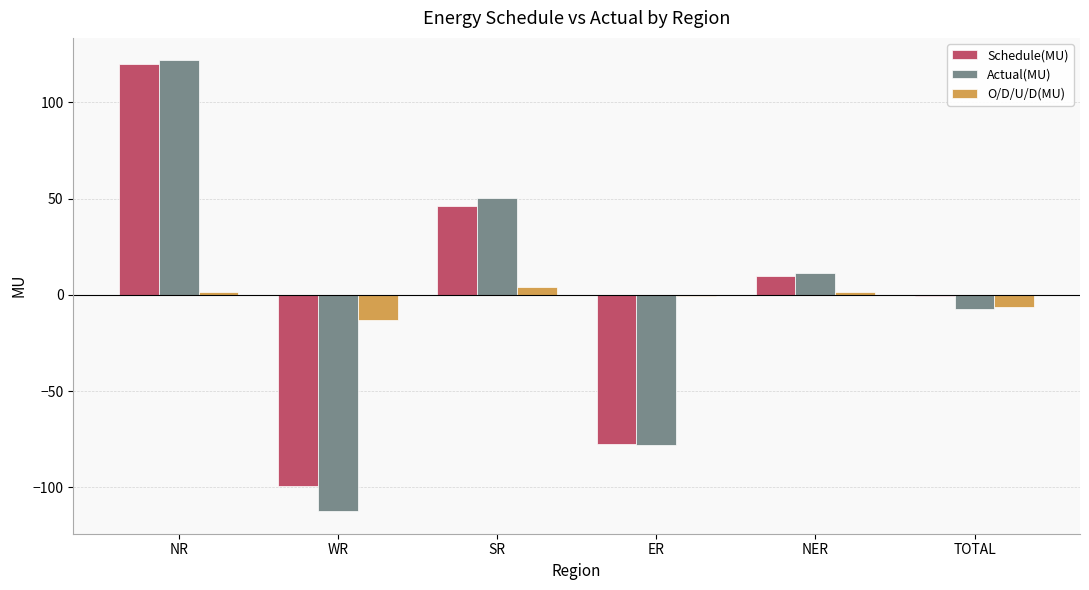

Which series has the widest spread of values?

Actual(MU)